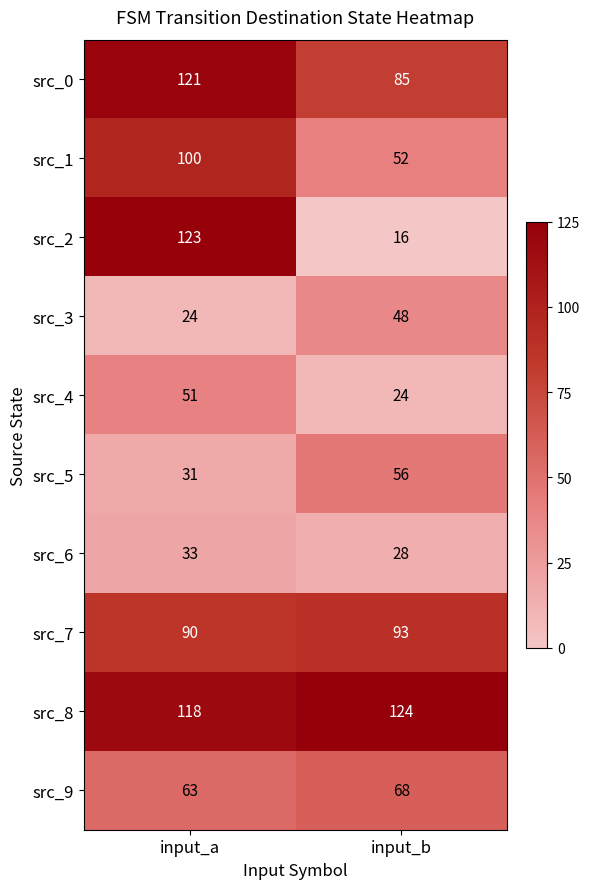

What is the difference between the highest and lowest values at input_b?

108